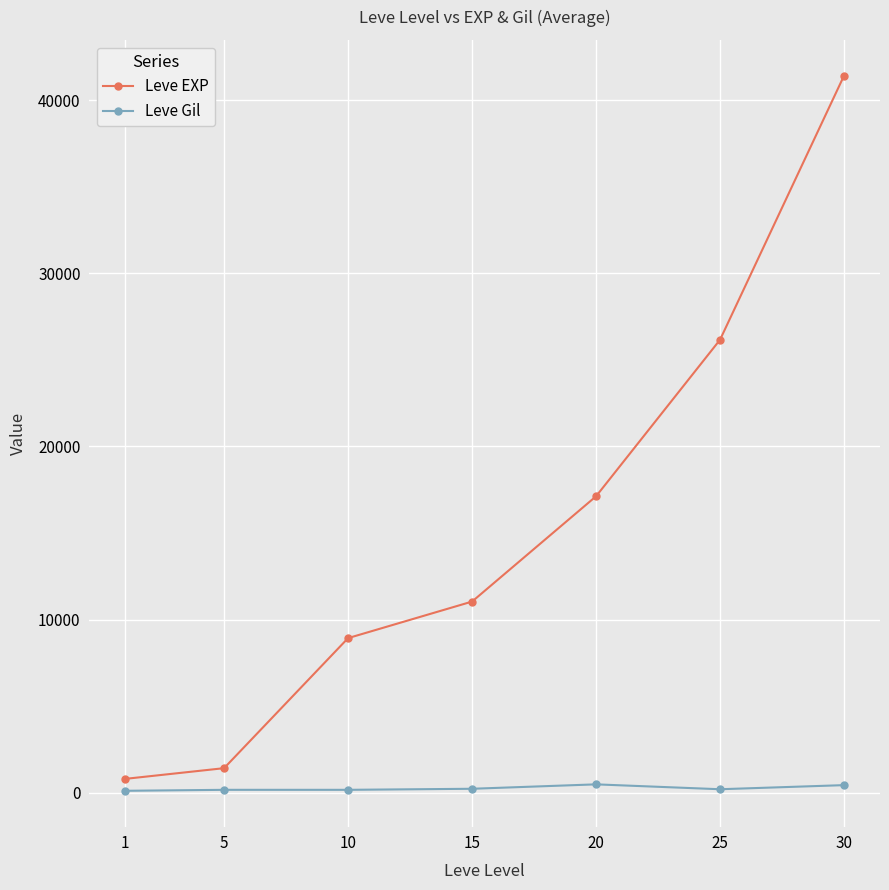

True or false: Leve Gil and Leve EXP intersect in this chart.

False